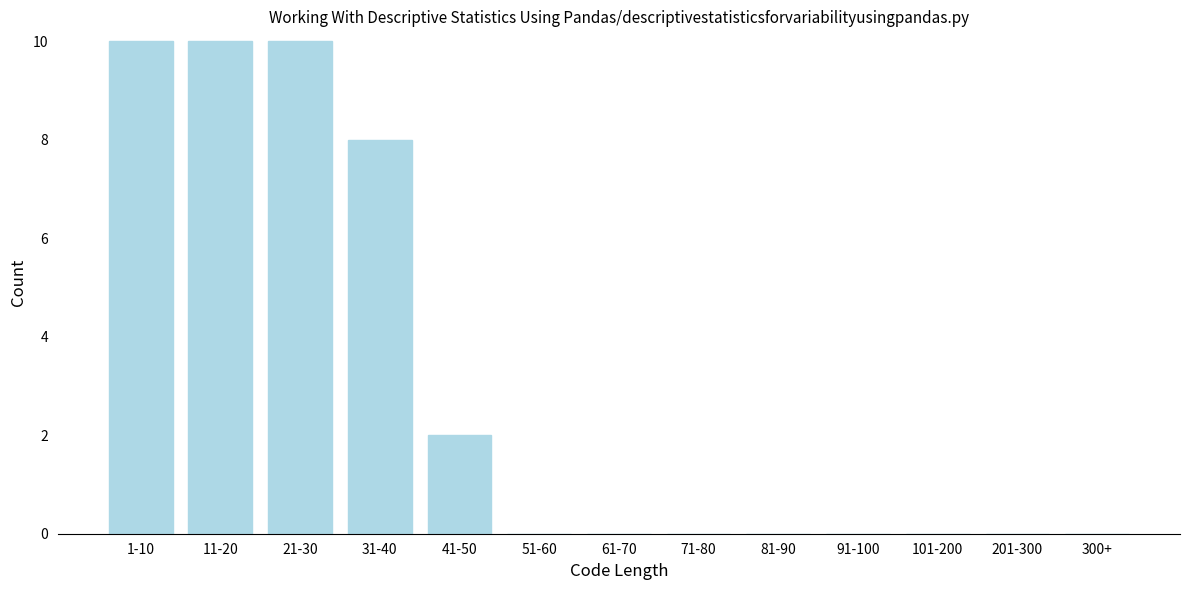

Reading right to left, transcribe all the data shown in this chart.

300+=0	201-300=0	101-200=0	91-100=0	81-90=0	71-80=0	61-70=0	51-60=0	41-50=2	31-40=8	21-30=10	11-20=10	1-10=10